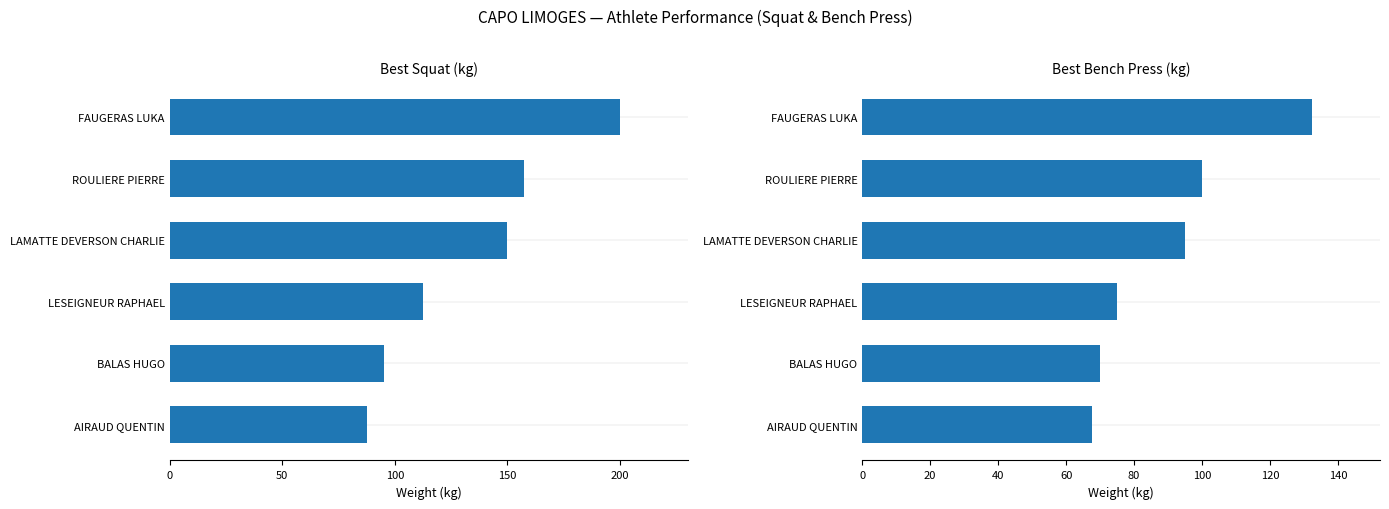

What is the approximate value of Best Squat at LAMATTE DEVERSON CHARLIE?

150.0